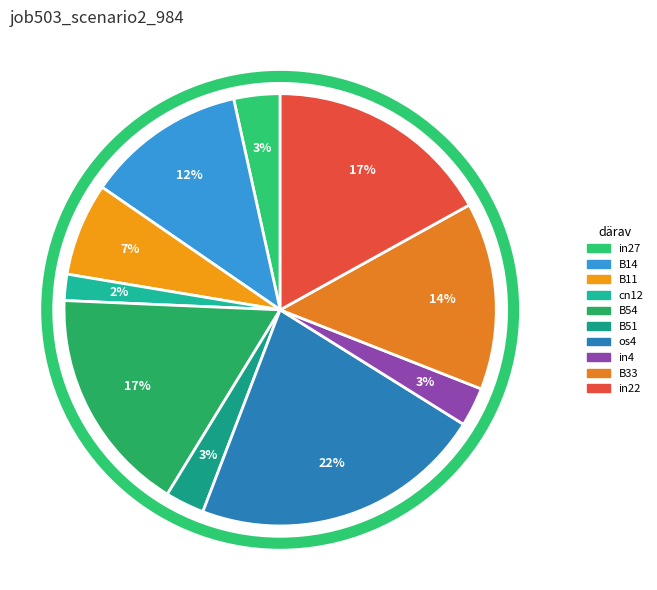

Is in27 the majority of the pie?

No